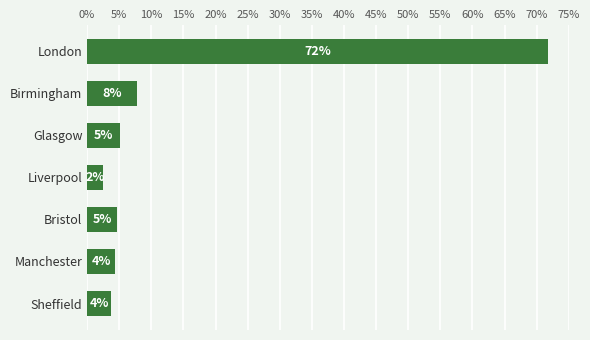

What is the difference between the second highest and minimum values?

5.3